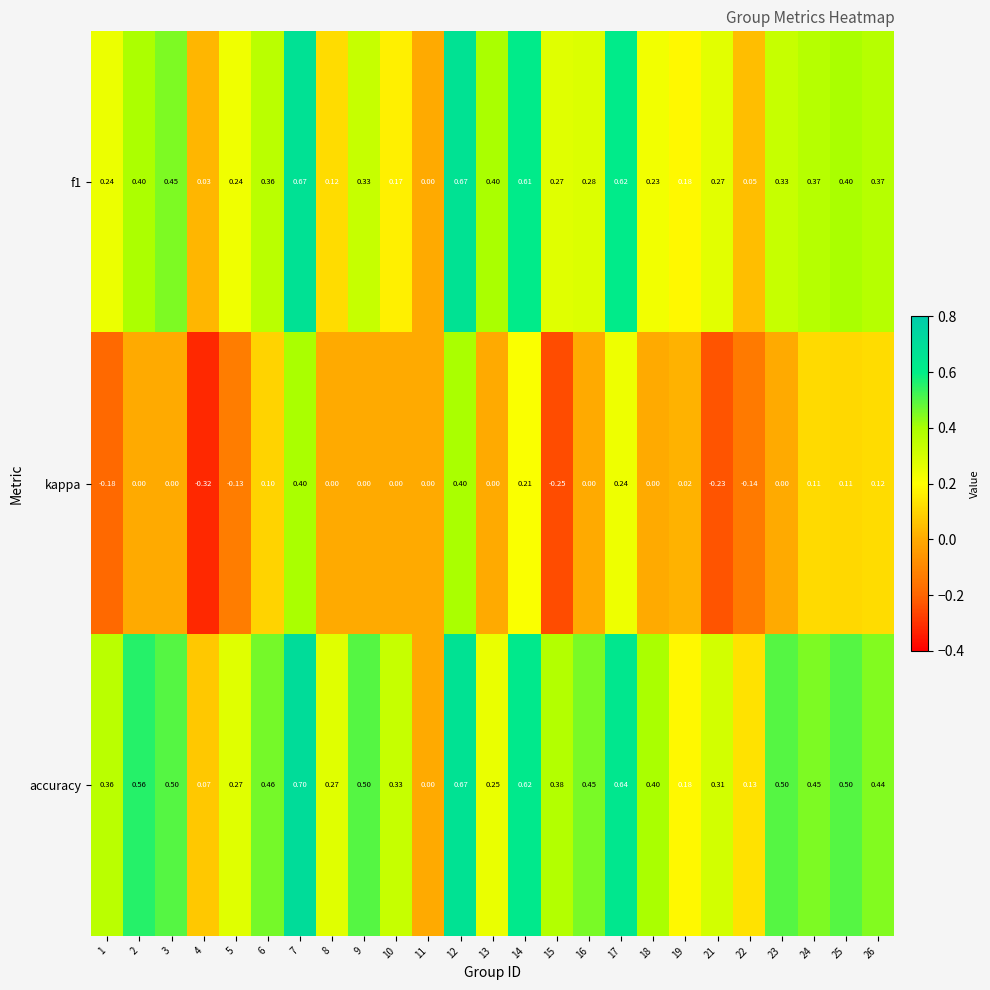

Which series has the largest total across all categories?

accuracy